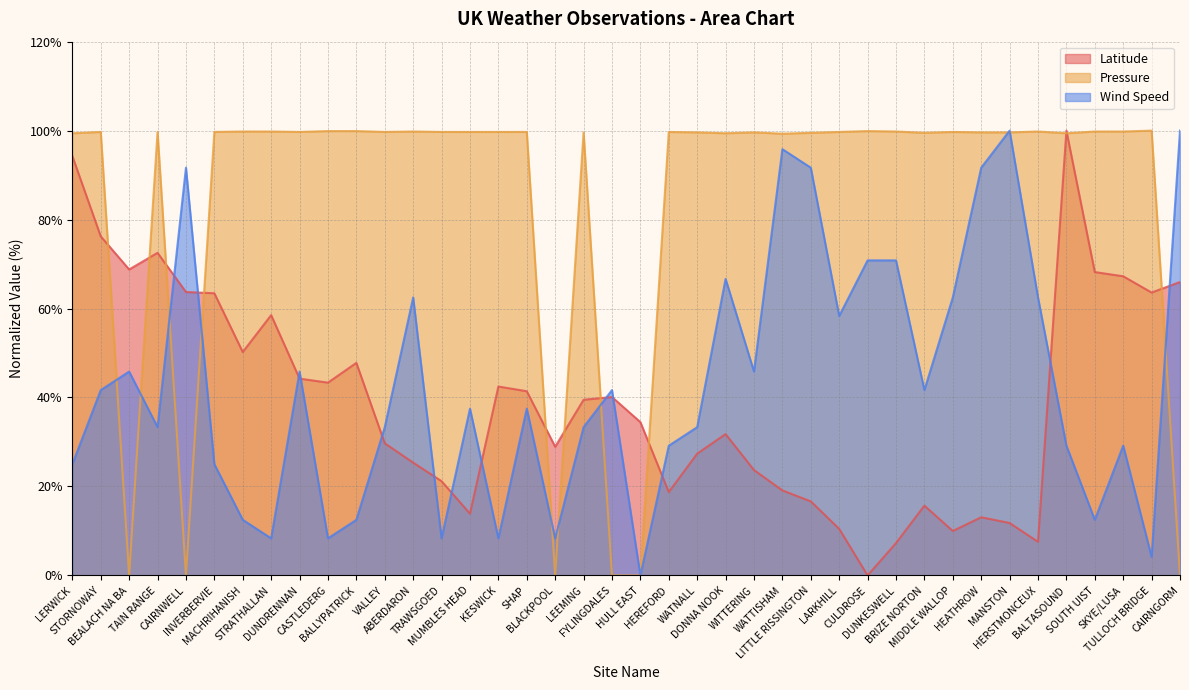

How many lines are shown in the chart?

3